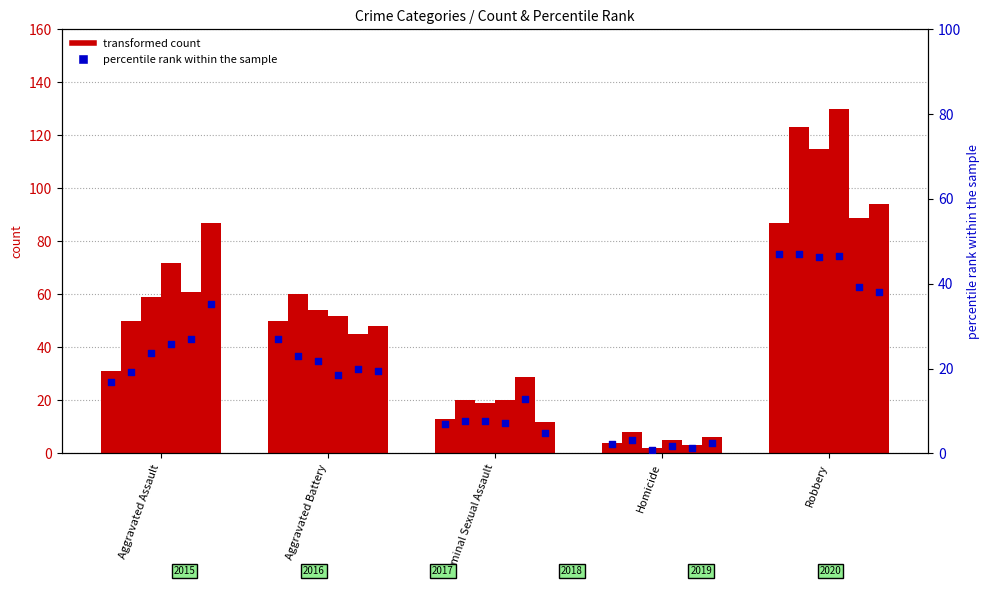

Is the value of 2020 at Aggravated Battery greater than the value of 2018 at Homicide?

Yes